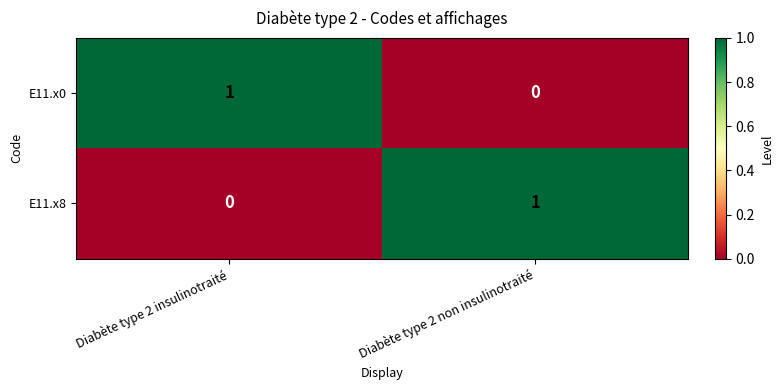

At which label does E11.x0 reach its peak?

Diabète type 2 insulinotraité